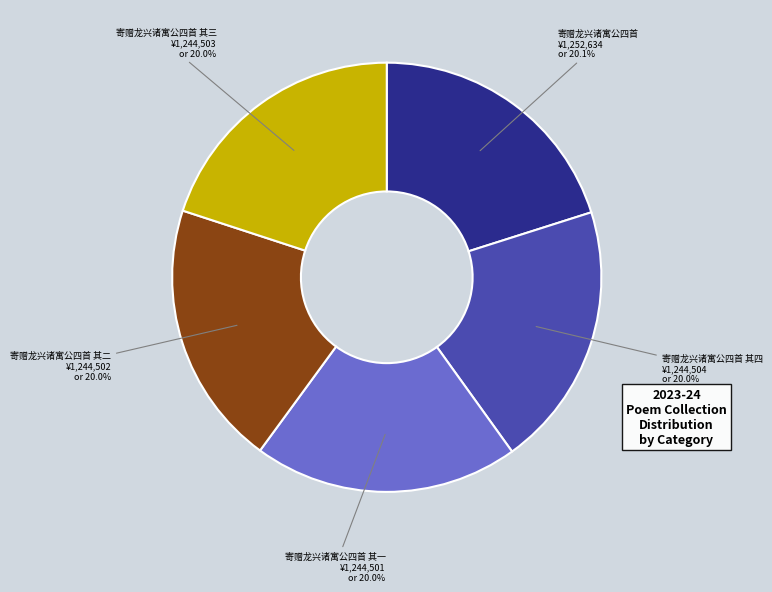

Is there a majority slice in this chart?

No